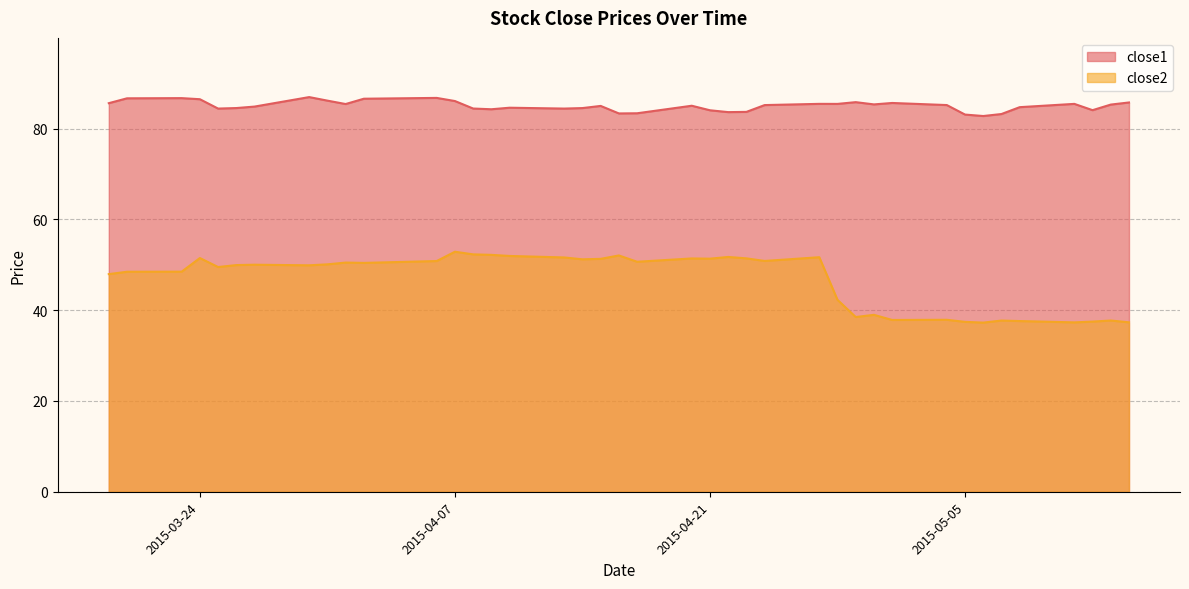

At which category does close2 reach its first local valley?

2015-03-25